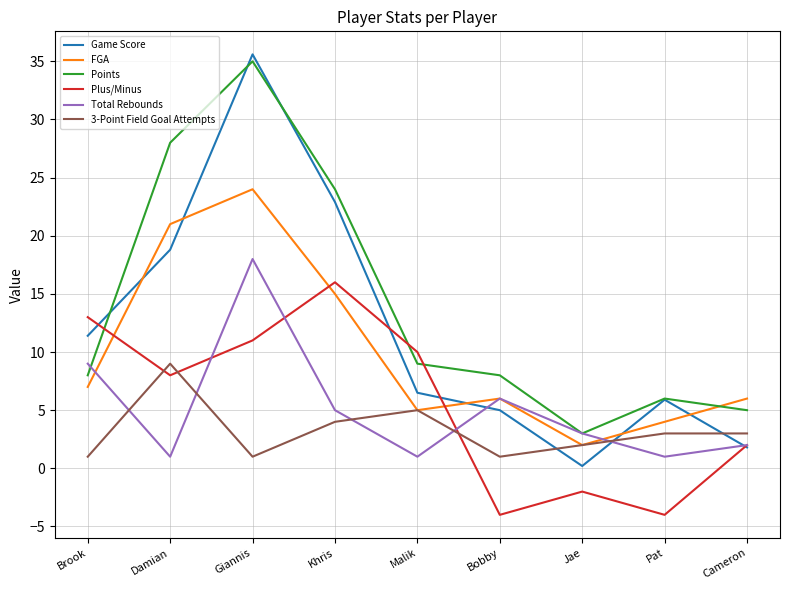

What is the maximum value shown in the chart?

35.6